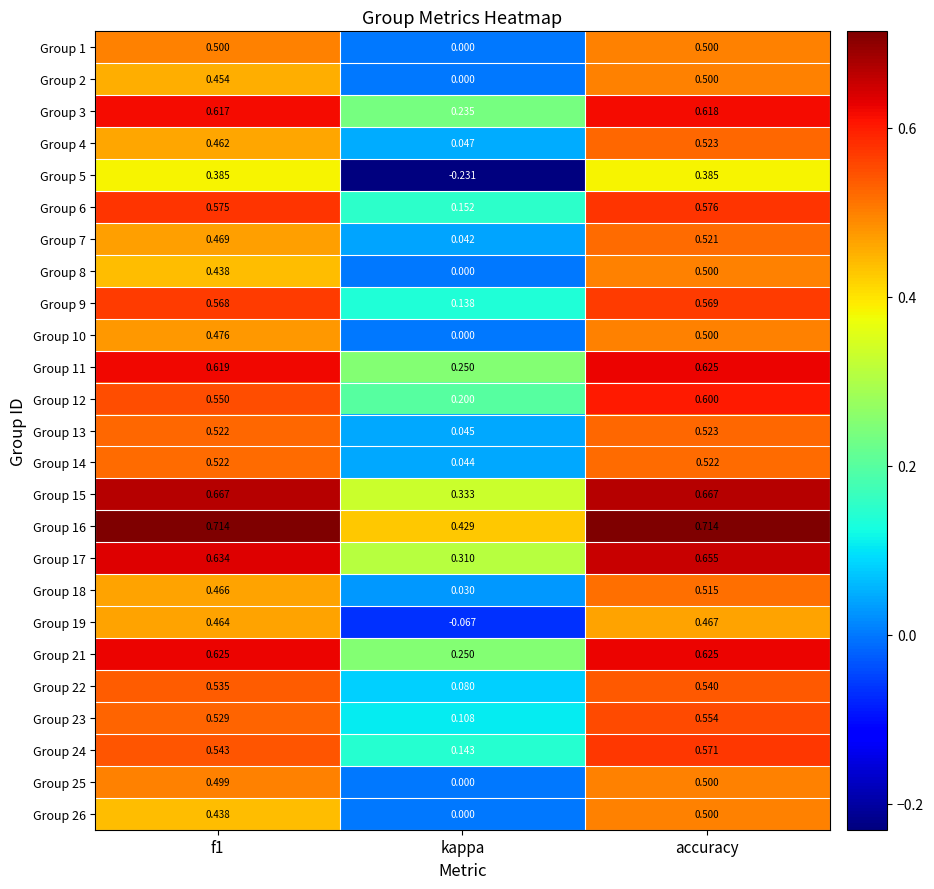

At which label is Group 22 closest to 0?

kappa